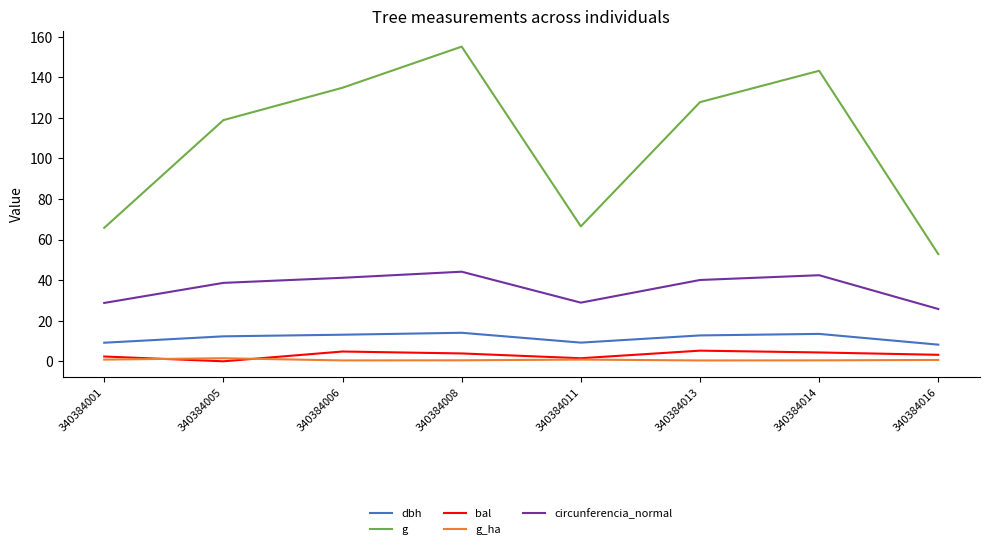

The g_ha series shows 0.8 at 340384011. True or false?

True